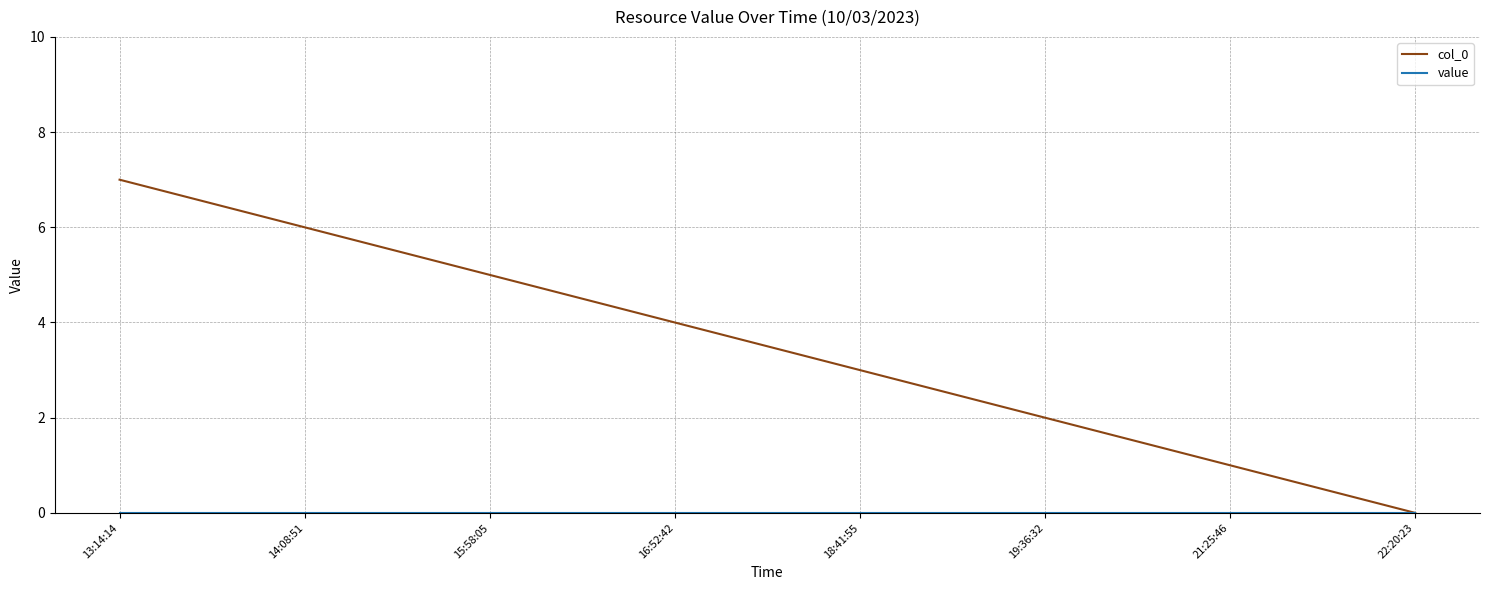

At which category is the sum across all series the highest?

13:14:14